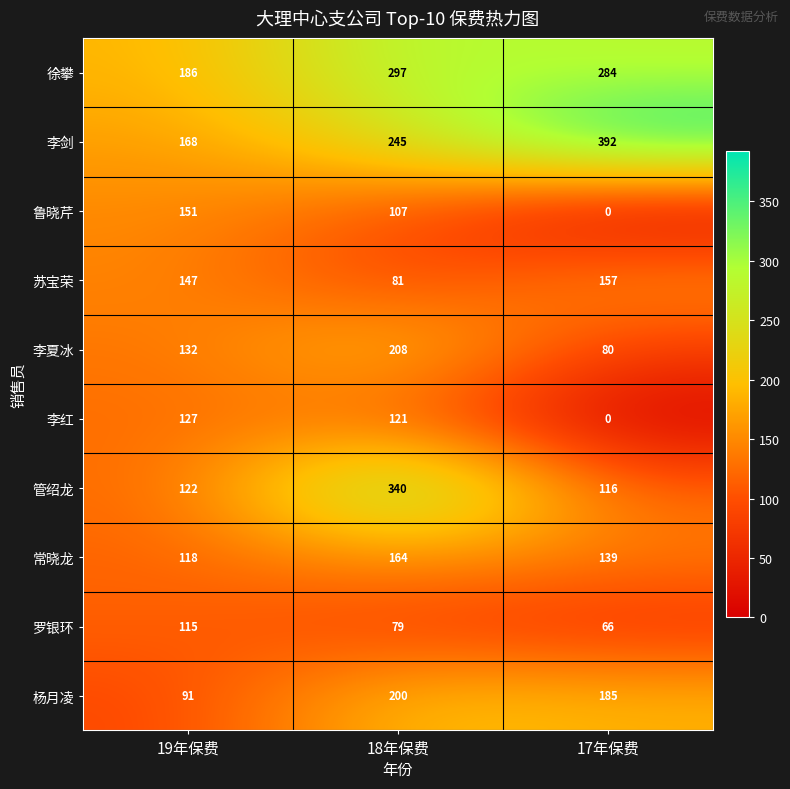

Count the number of data series in this chart.

10